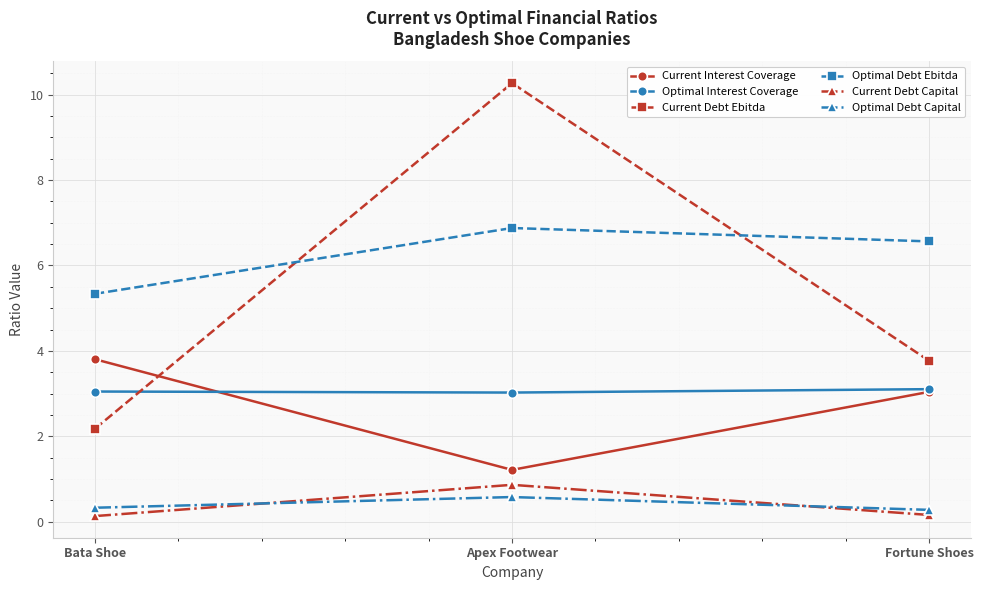

What is the difference between the highest and lowest values at Apex Footwear?

9.7